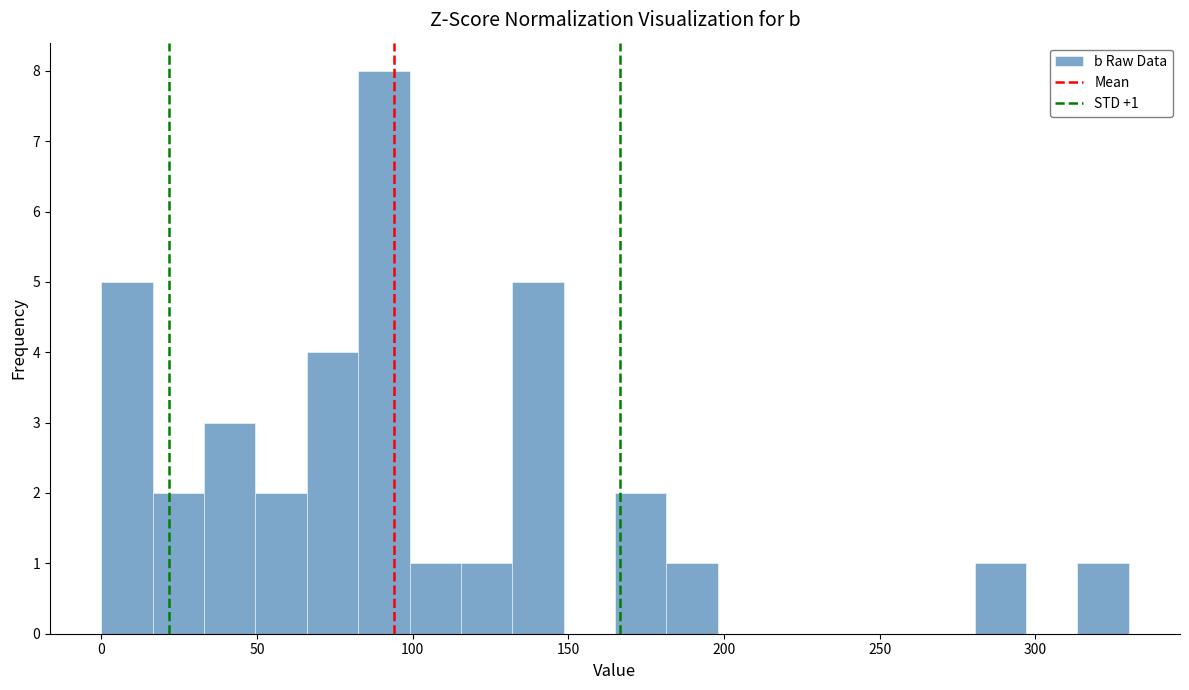

Read against the x-axis, roughly where is the centre of the tallest bar?

90